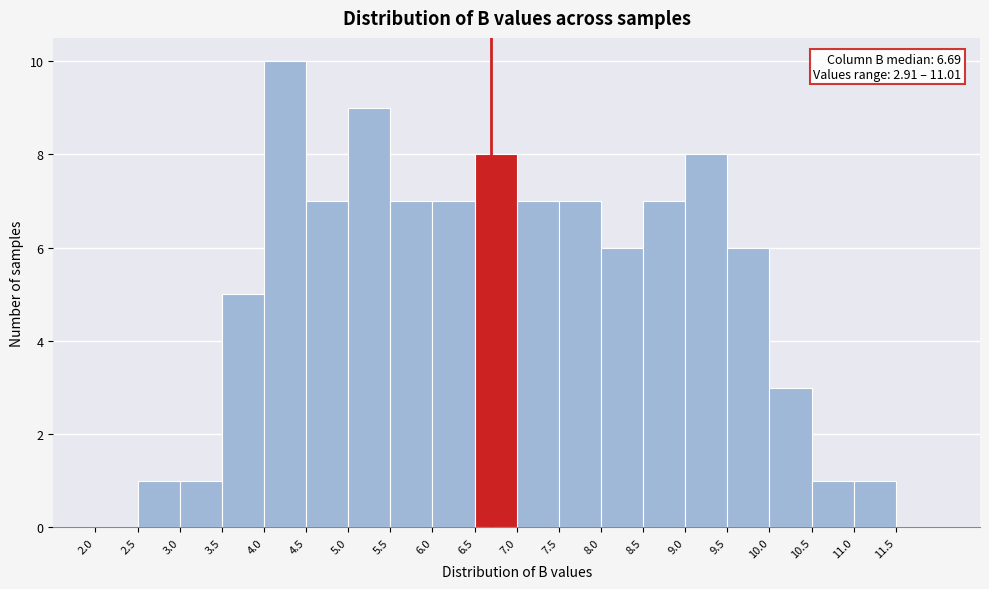

Over which range of the x-axis is the bar tallest?

4.0 to 4.5